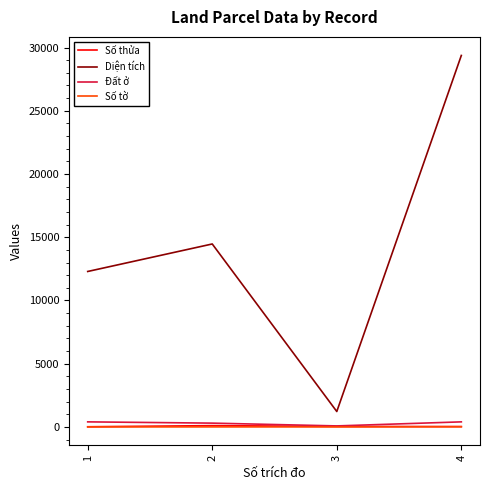

What is the spread (max minus min) of values at 4?

29362.1